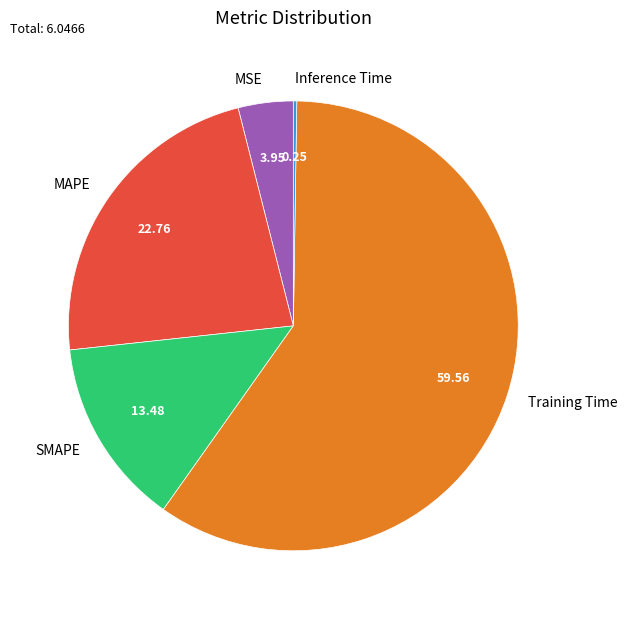

Is Training Time the majority of the pie?

Yes